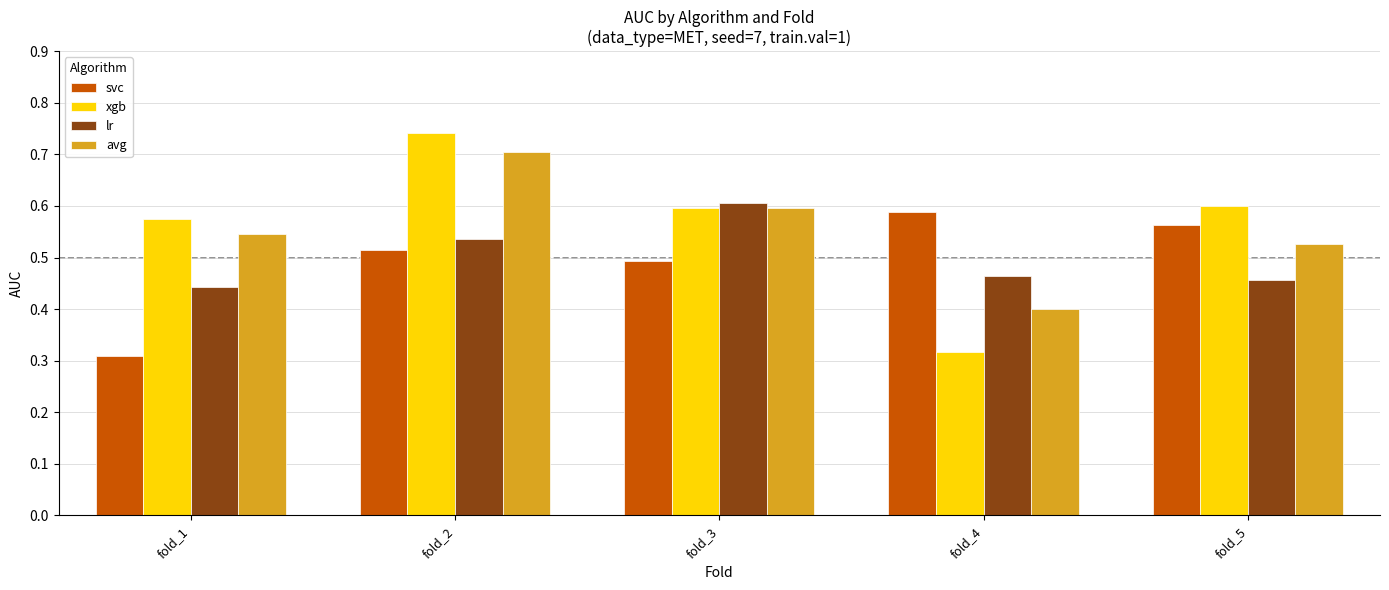

True or false: lr has a value of 0.4 at fold_1.

True